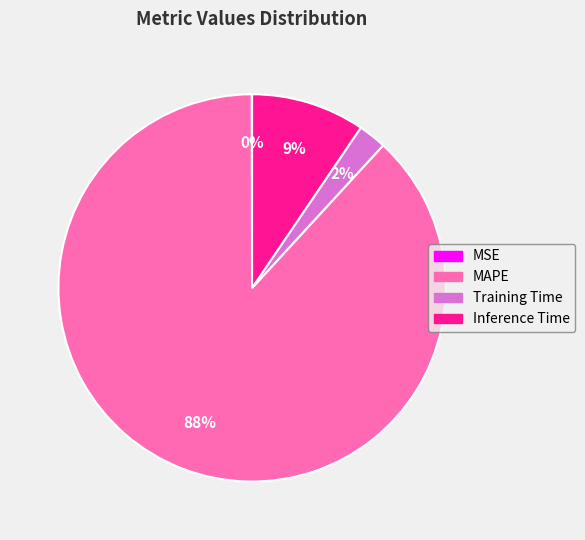

What percentage is the Training Time slice, to the nearest percent?

2%